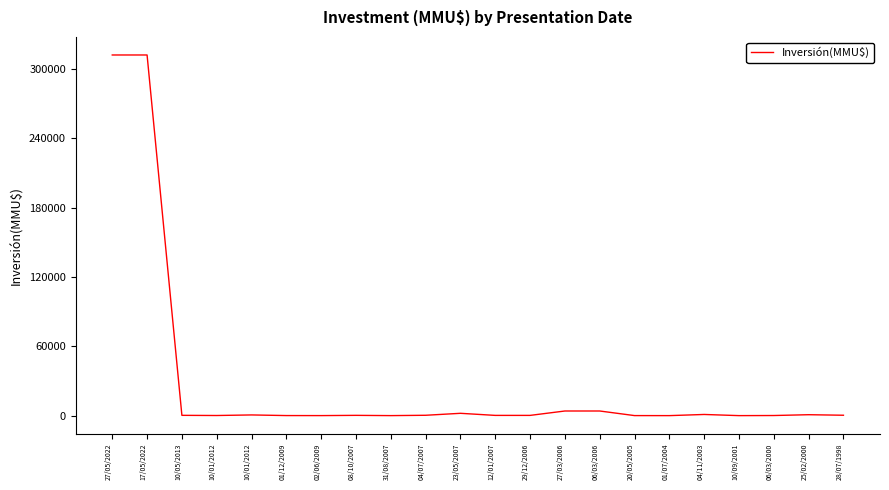

Reading left to right, transcribe all the data shown in this chart.

312000	312000	250	100	590	50	22	234	10	300	2000	200	200	4000	4000	26	0	1000	0	90	790	330